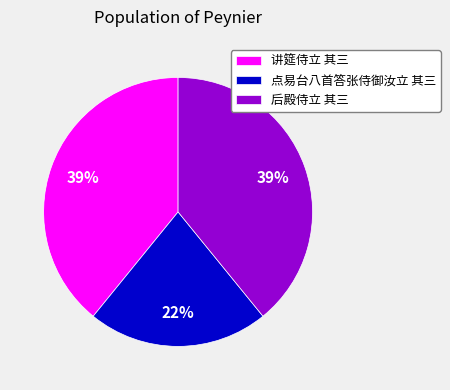

How many slices are in this pie chart?

3